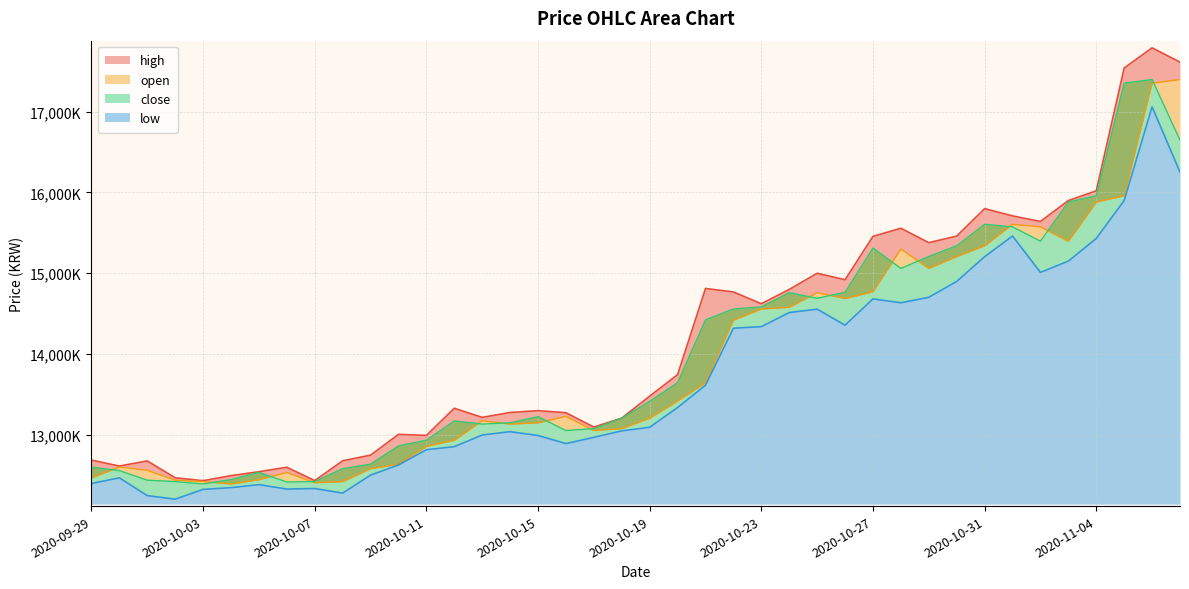

True or false: low and close intersect in this chart.

False